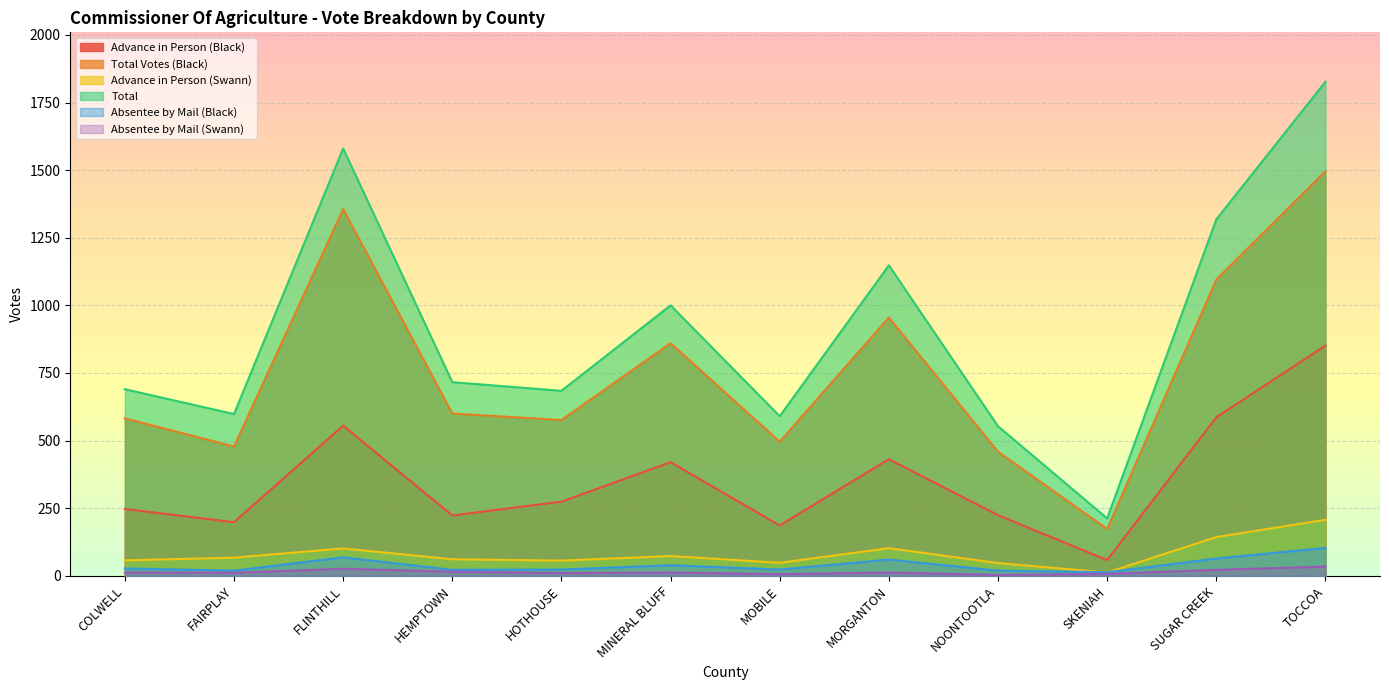

Which series has the largest total across all categories?

Total